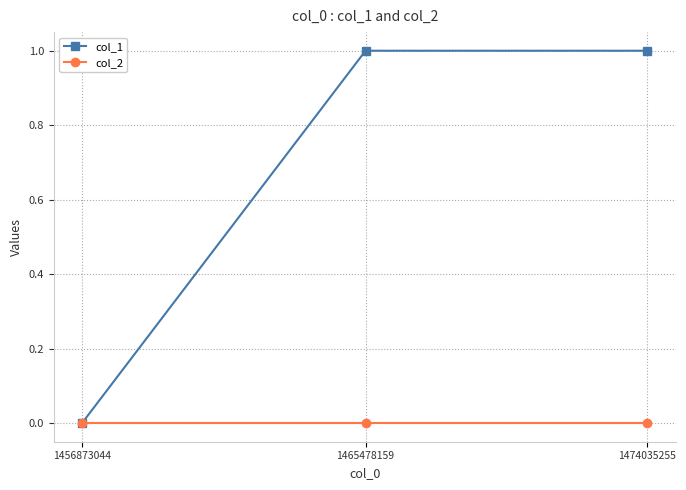

Rank the series by their average value, from lowest to highest.

col_2, col_1